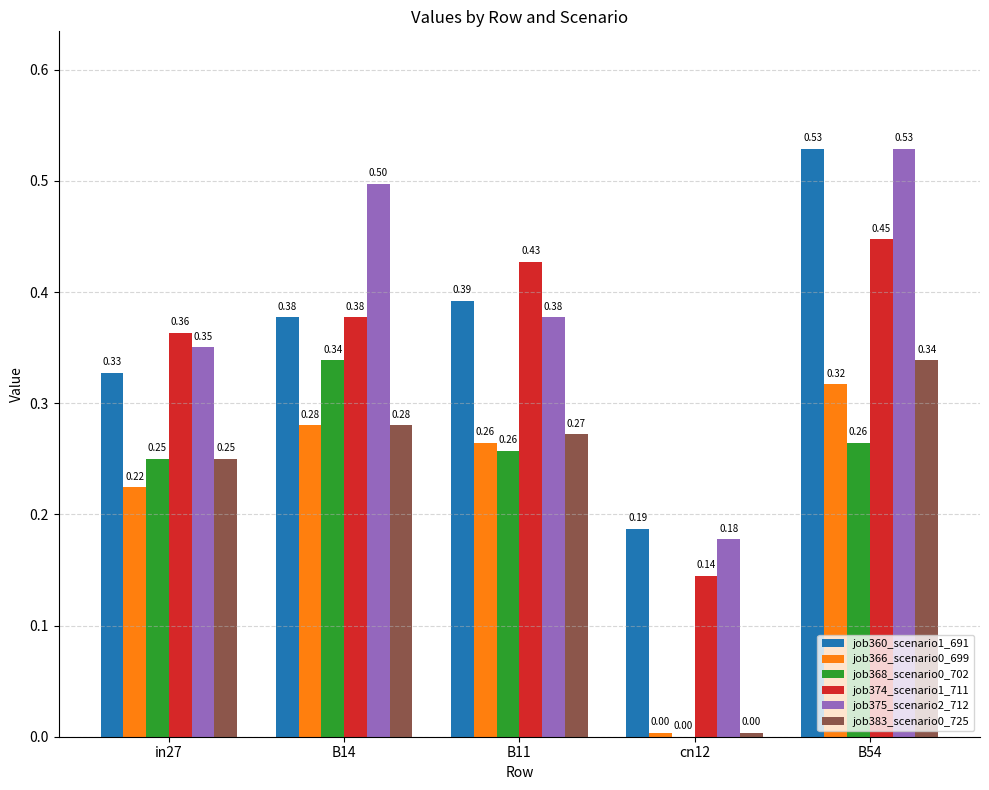

Which category has the highest value across all series?

B54